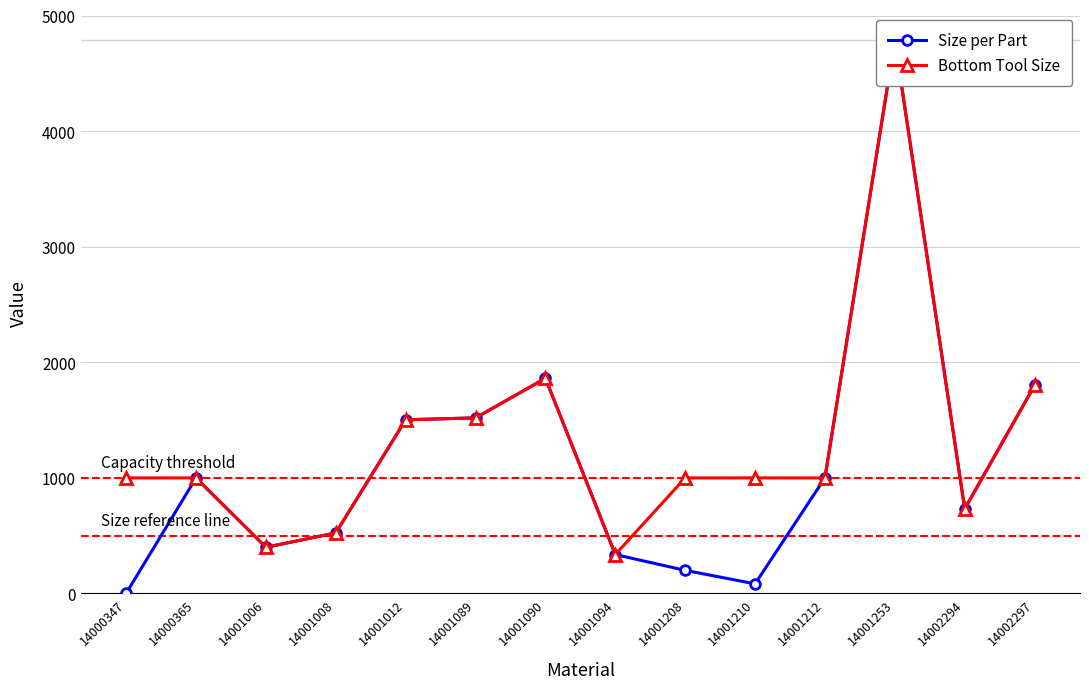

How many categories are shown in the chart?

14